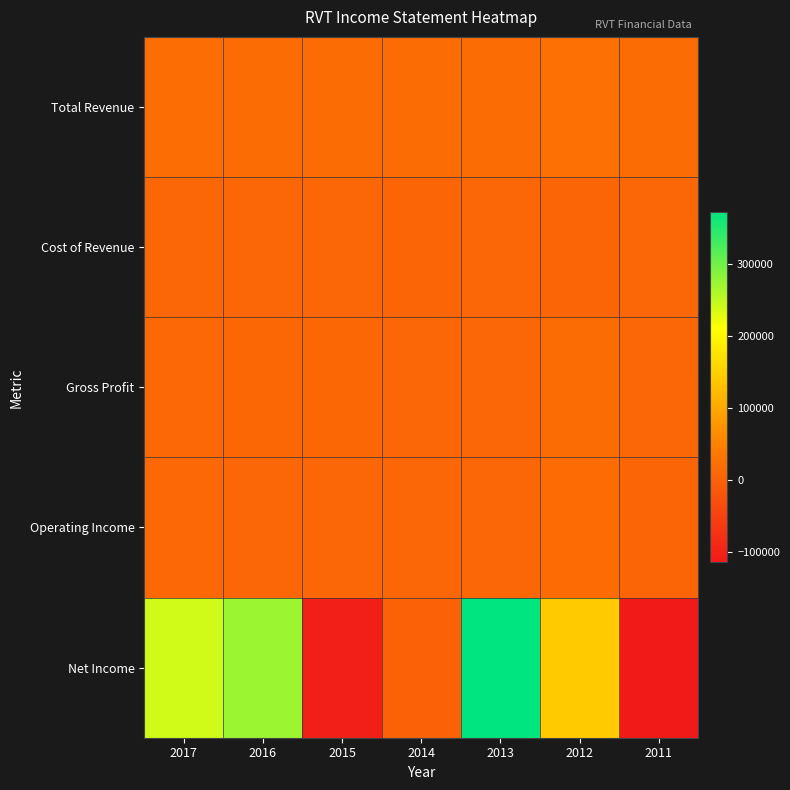

Reading left to right, transcribe all the data shown in this chart.

Total Revenue: 2017=19900	2016=18000	2015=17300	2014=16900	2013=18200	2012=23500	2011=17300
Cost of Revenue: 2017=8100	2016=7500	2015=7300	2014=7100	2013=8800	2012=6700	2011=9800
Gross Profit: 2017=11800	2016=10500	2015=10000	2014=9800	2013=9400	2012=16800	2011=7400
Operating Income: 2017=11000	2016=9700	2015=9200	2014=9100	2013=8600	2012=16200	2011=6700
Net Income: 2017=239000	2016=271900	2015=-105100	2014=-400	2013=371200	2012=143500	2011=-114200